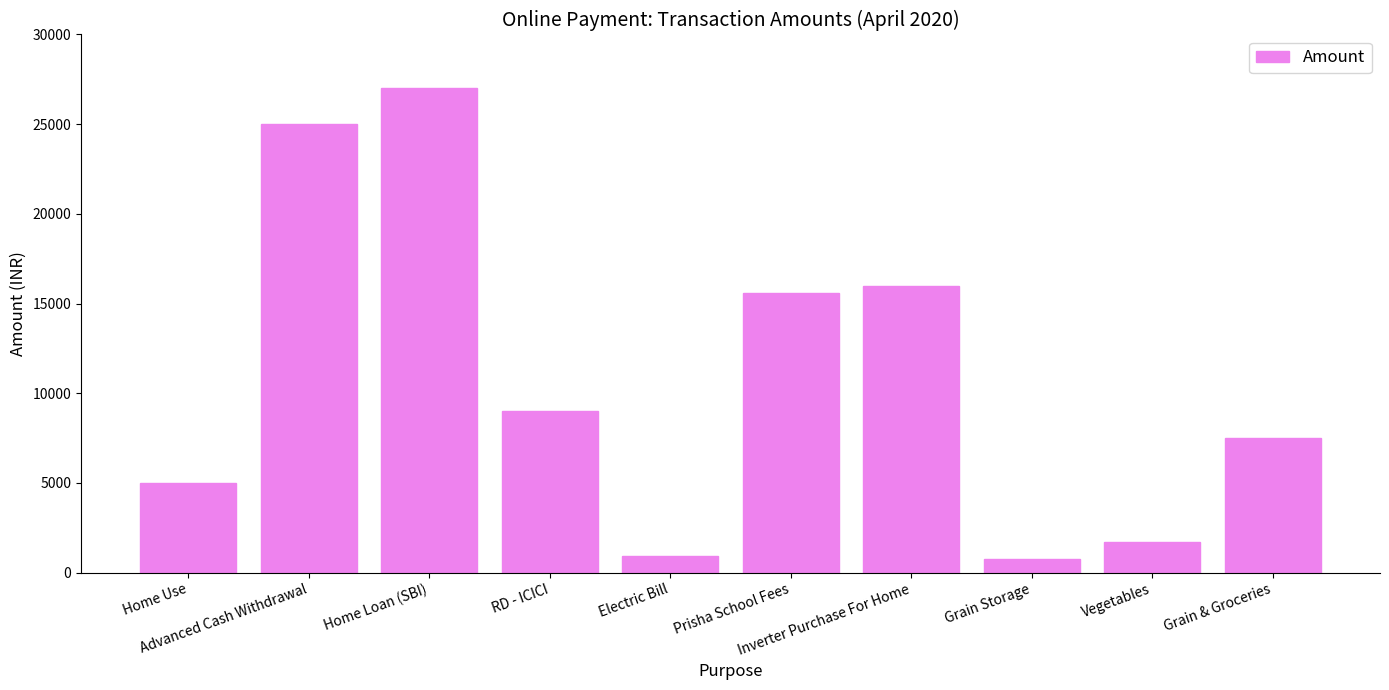

Reading left to right, list all the values displayed in this chart.

Home Use=5000	Advanced Cash Withdrawal=25000	Home Loan (SBI)=27000	RD - ICICI=9000	Electric Bill=900	Prisha School Fees=15602	Inverter Purchase For Home=16000	Grain Storage=750	Vegetables=1700	Grain & Groceries=7500